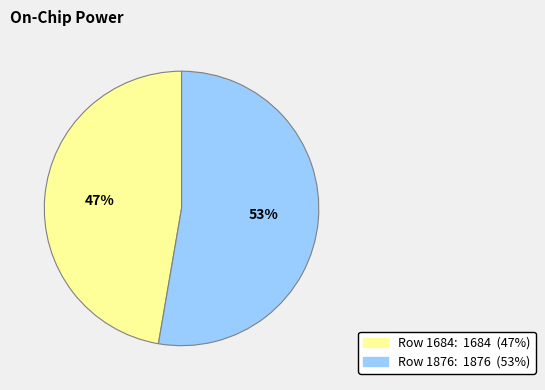

To the nearest percent, what is the average slice percentage?

50%